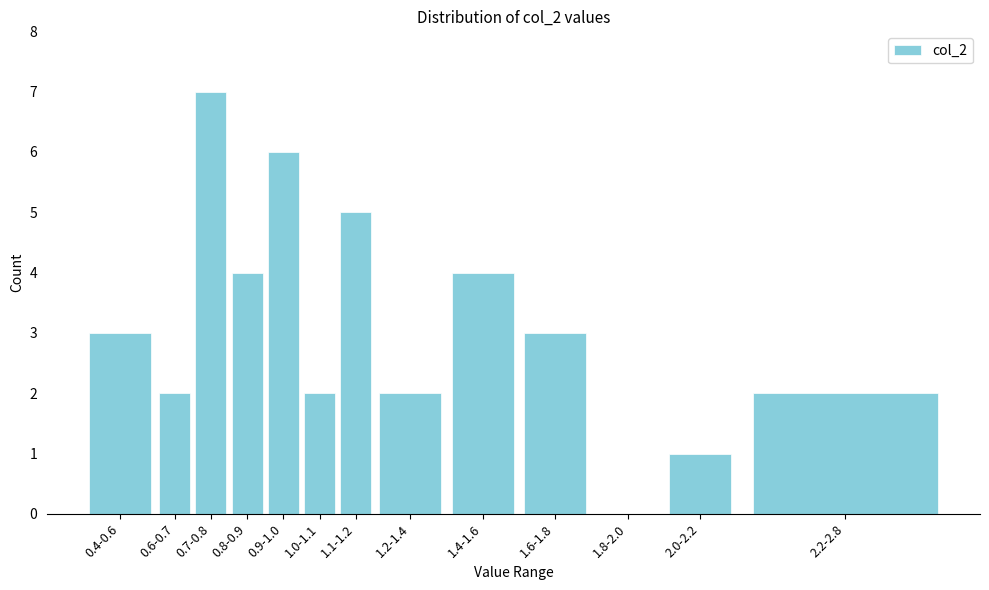

Reading left to right, extract all data points from this chart.

0.4-0.6=3	0.6-0.7=2	0.7-0.8=7	0.8-0.9=4	0.9-1.0=6	1.0-1.1=2	1.1-1.2=5	1.2-1.4=2	1.4-1.6=4	1.6-1.8=3	1.8-2.0=0	2.0-2.2=1	2.2-2.8=2